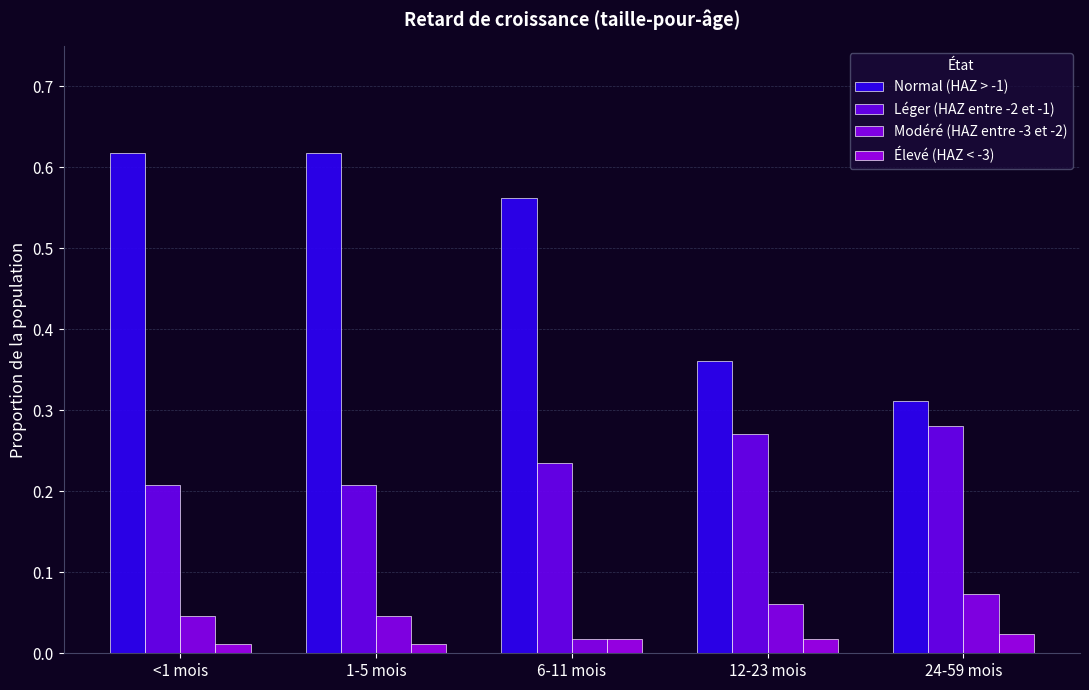

Which series has the widest spread of values?

Normal (HAZ > -1)